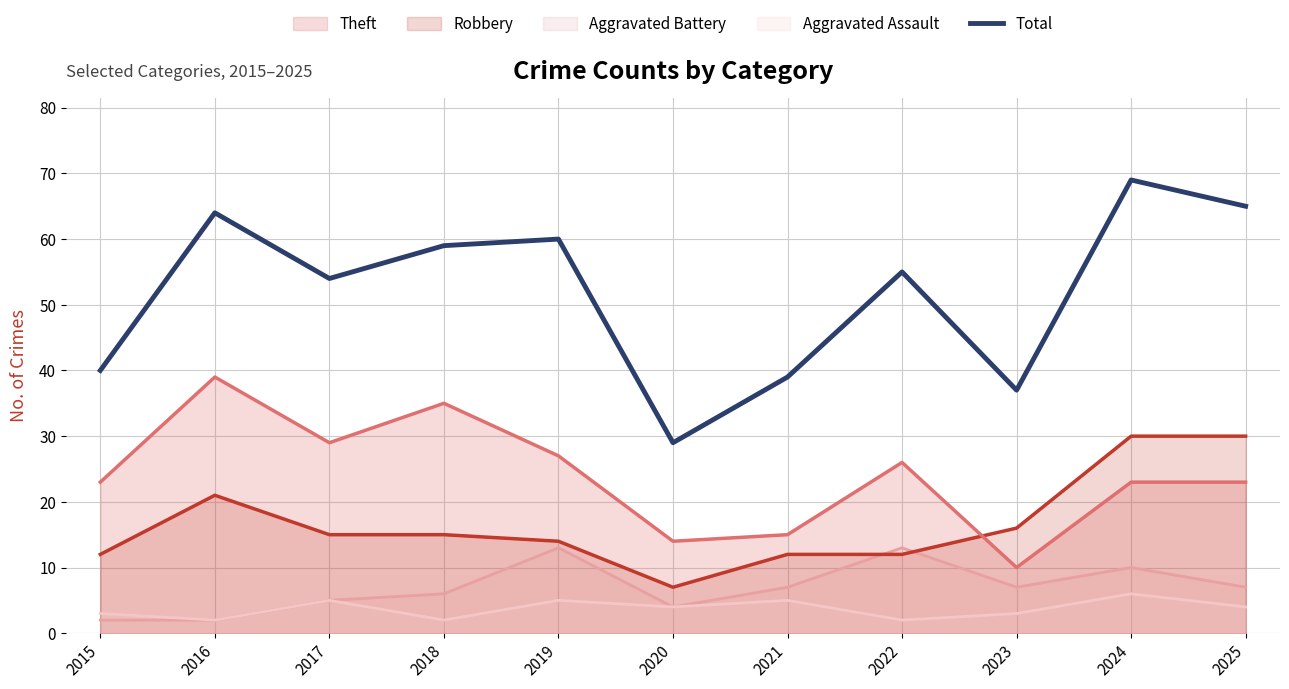

The Total series shows 21 at 2019. True or false?

False